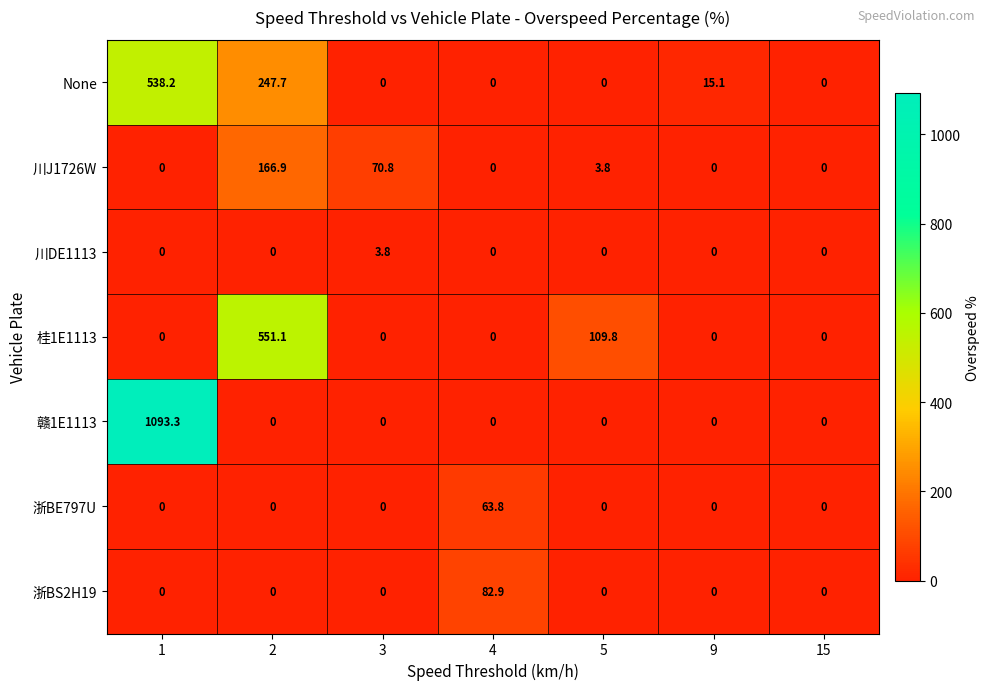

Count the number of categories in the chart.

7